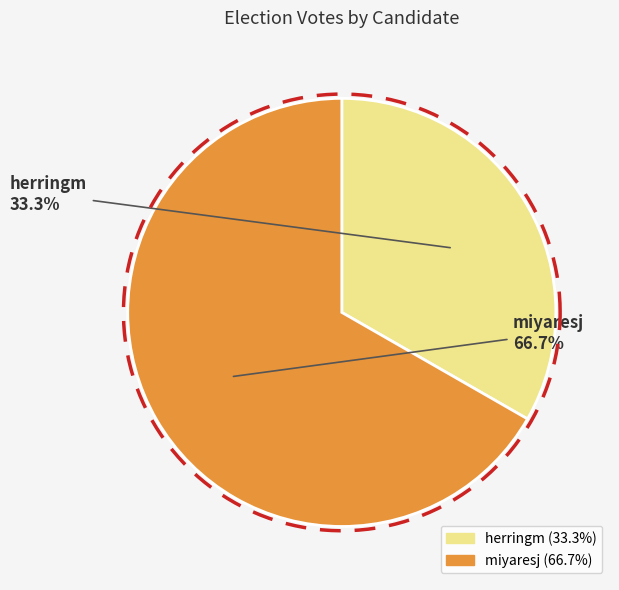

Is the sum of miyaresj and herringm greater than half?

Yes